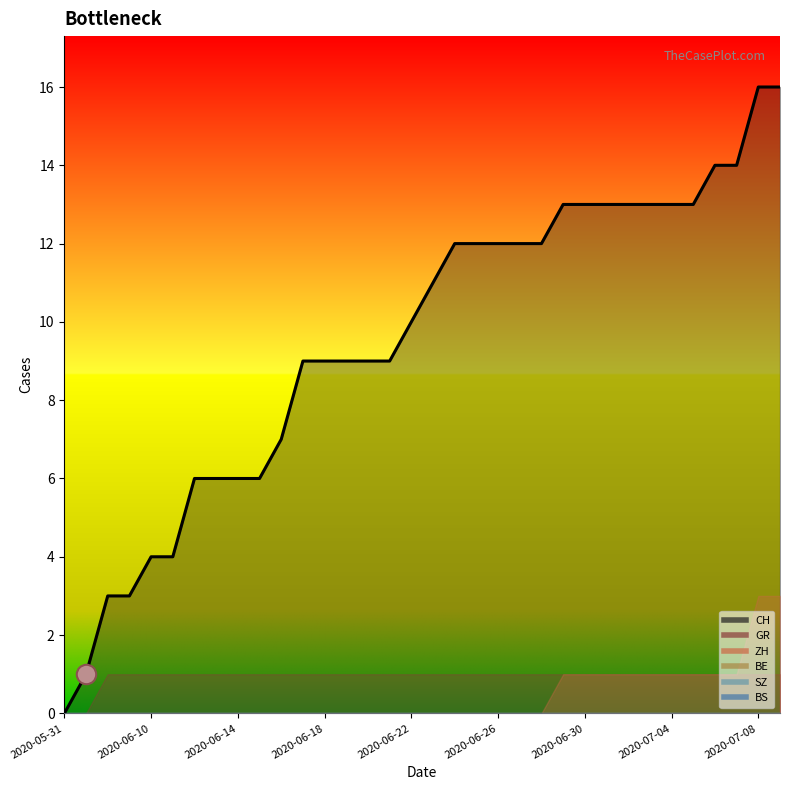

What is the total value across all series at 2020-06-20?

10